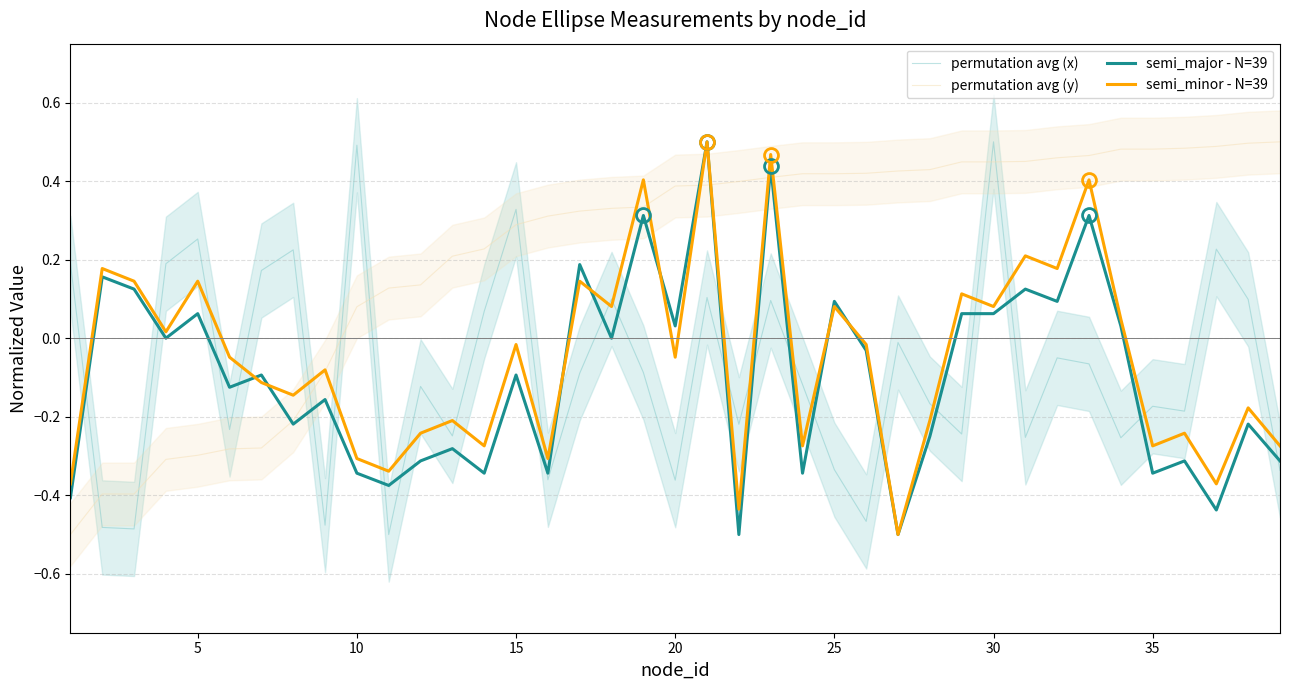

The permutation avg (y) series shows 0.4 at 15. True or false?

False